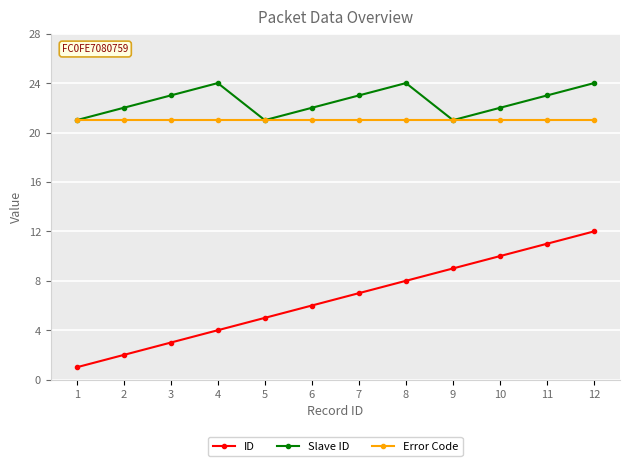

Reading right to left, extract all data points from this chart.

ID: 12	11	10	9	8	7	6	5	4	3	2	1
Slave ID: 24	23	22	21	24	23	22	21	24	23	22	21
Error Code: 21	21	21	21	21	21	21	21	21	21	21	21